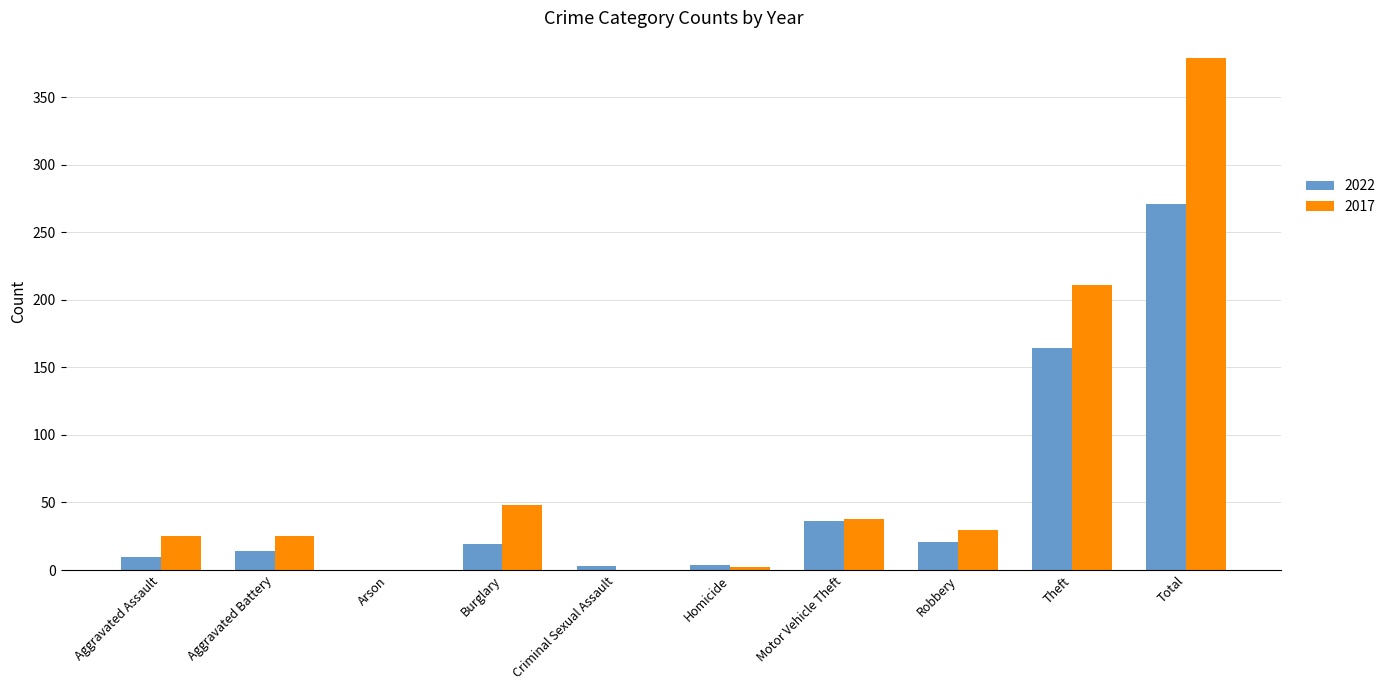

Which series has the widest spread of values?

2017